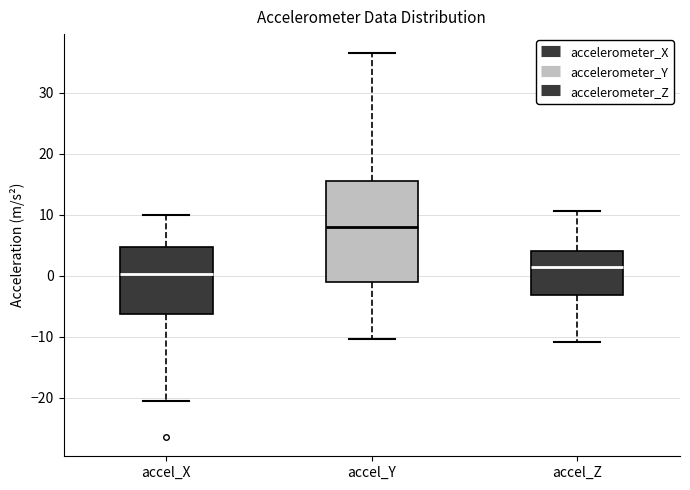

Which box is the tallest, from its lower edge to its upper edge?

accel_Y